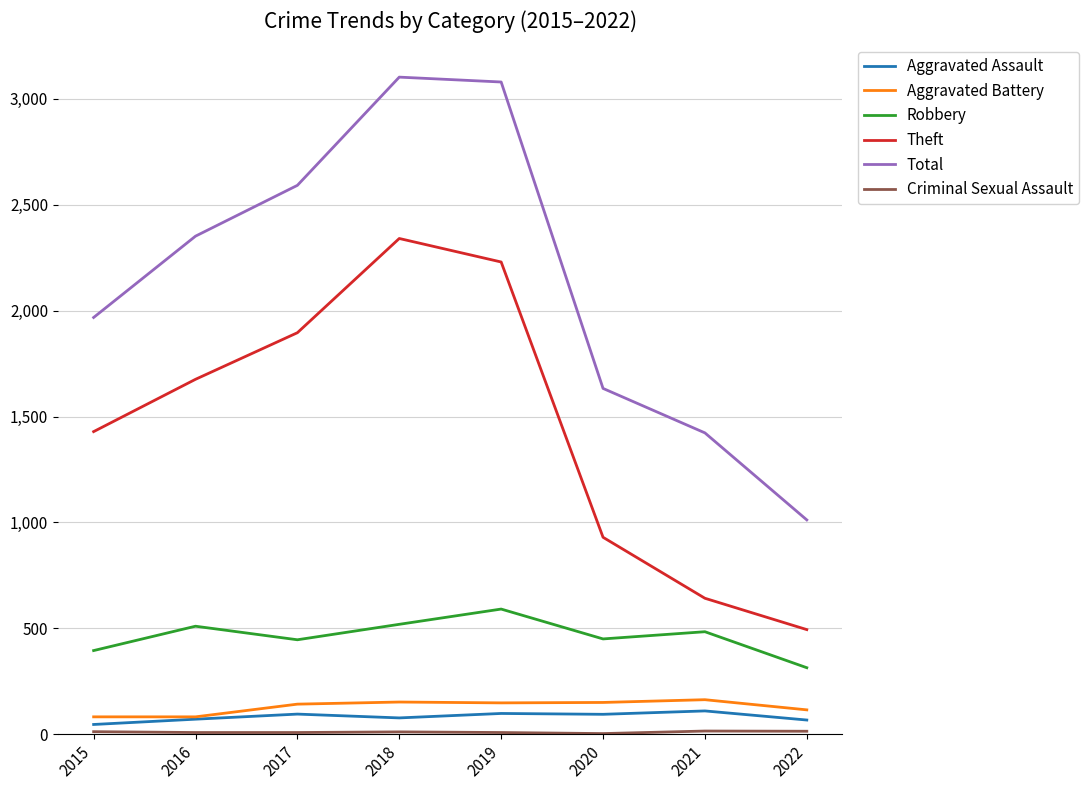

True or false: Total and Robbery intersect in this chart.

False